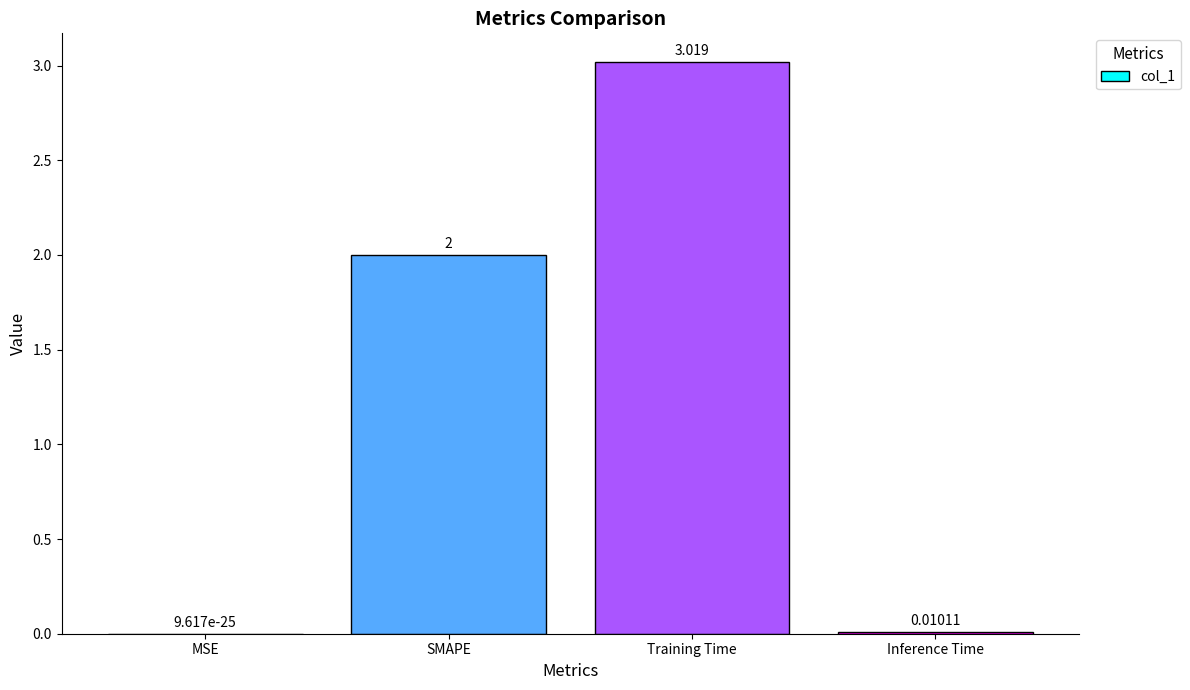

What is the change in value from MSE to SMAPE?

+2.0